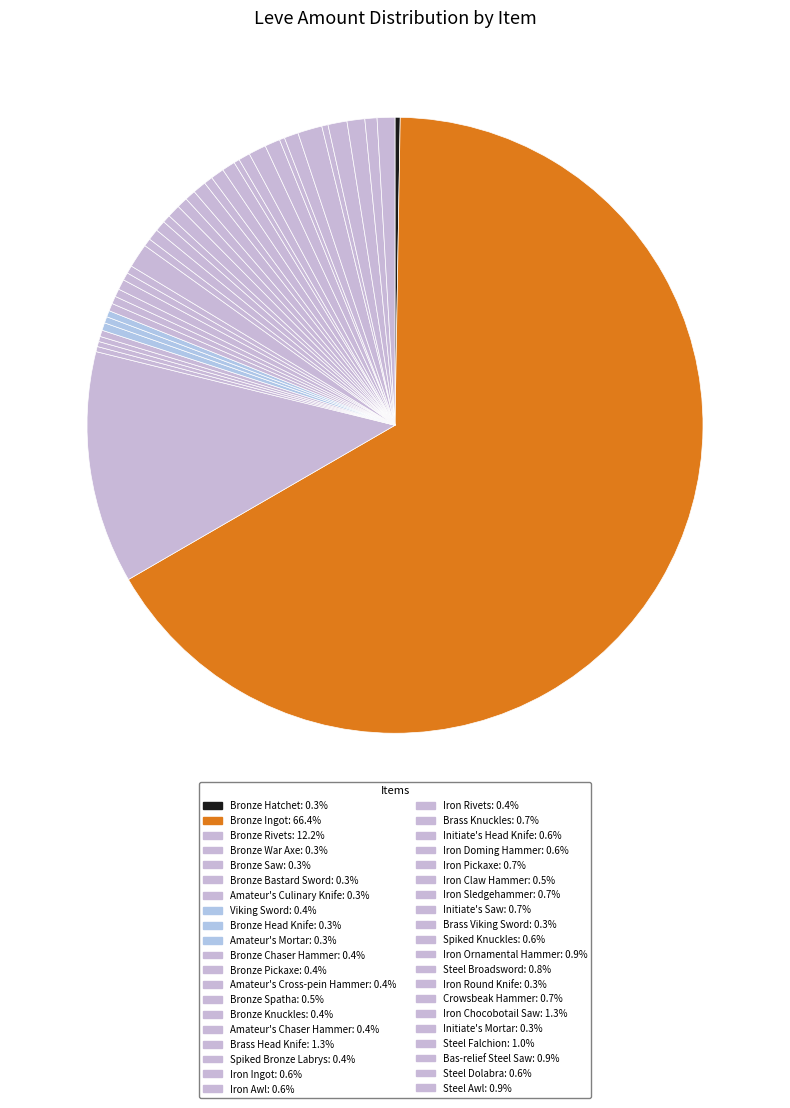

Between Spiked Bronze Labrys and Iron Claw Hammer, which is larger?

Iron Claw Hammer